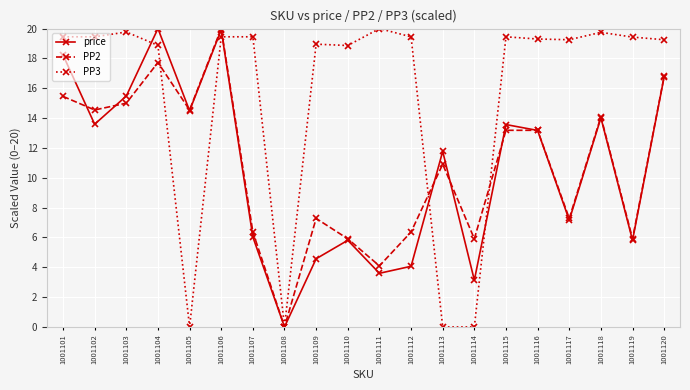

Where is the first local minimum for PP2?

1001102